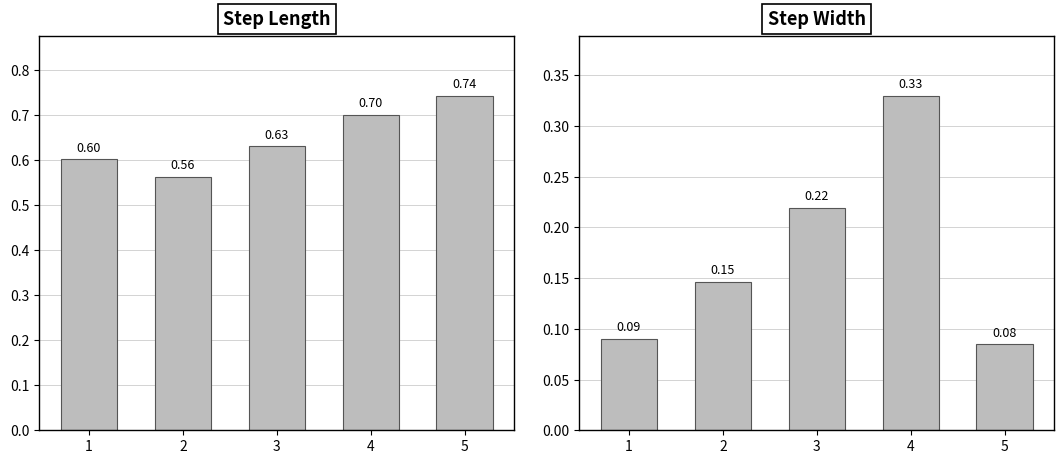

Reading left to right, transcribe all the data shown in this chart.

step_length: 1=0.6	2=0.6	3=0.6	4=0.7	5=0.7
step_width: 1=0.1	2=0.1	3=0.2	4=0.3	5=0.1